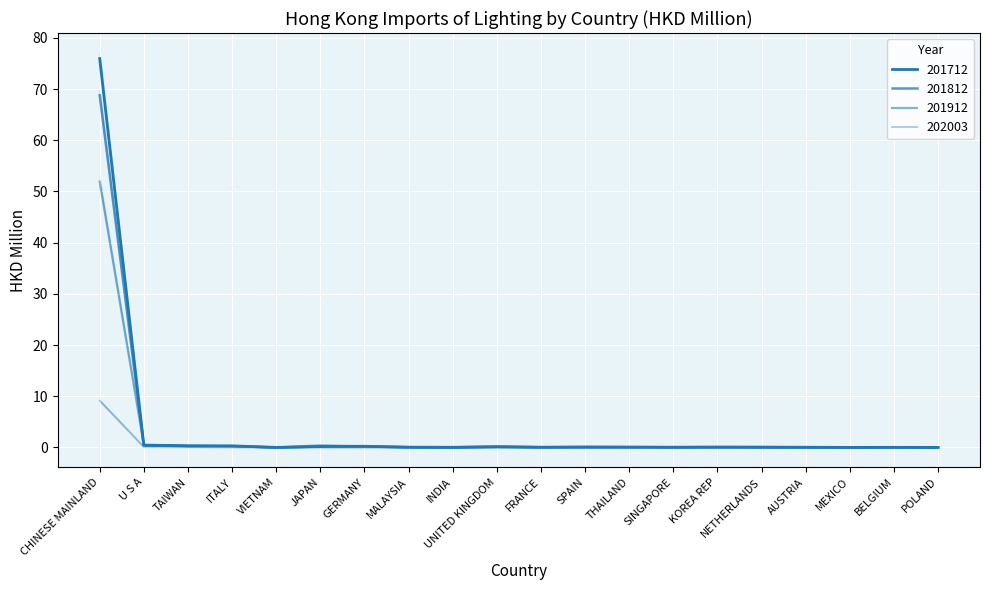

True or false: 201812 has a value of 0.1 at THAILAND.

True